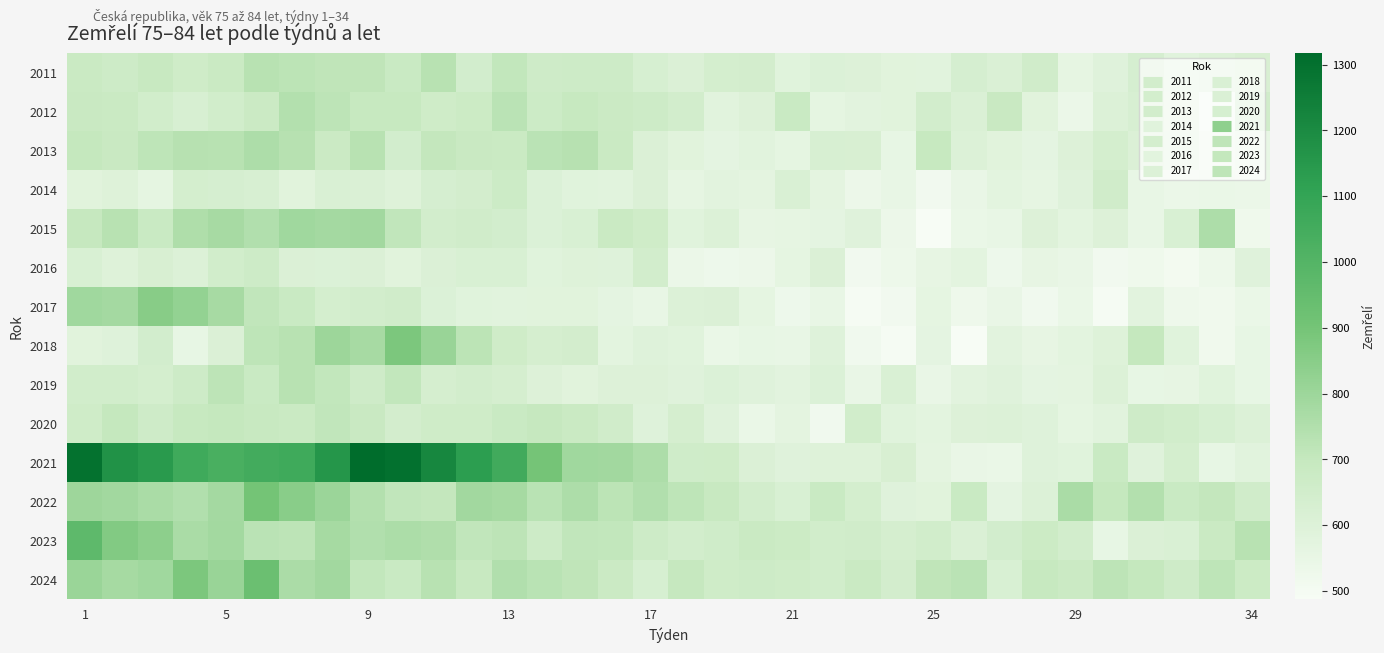

At how many categories does at least one series exceed 526?

34